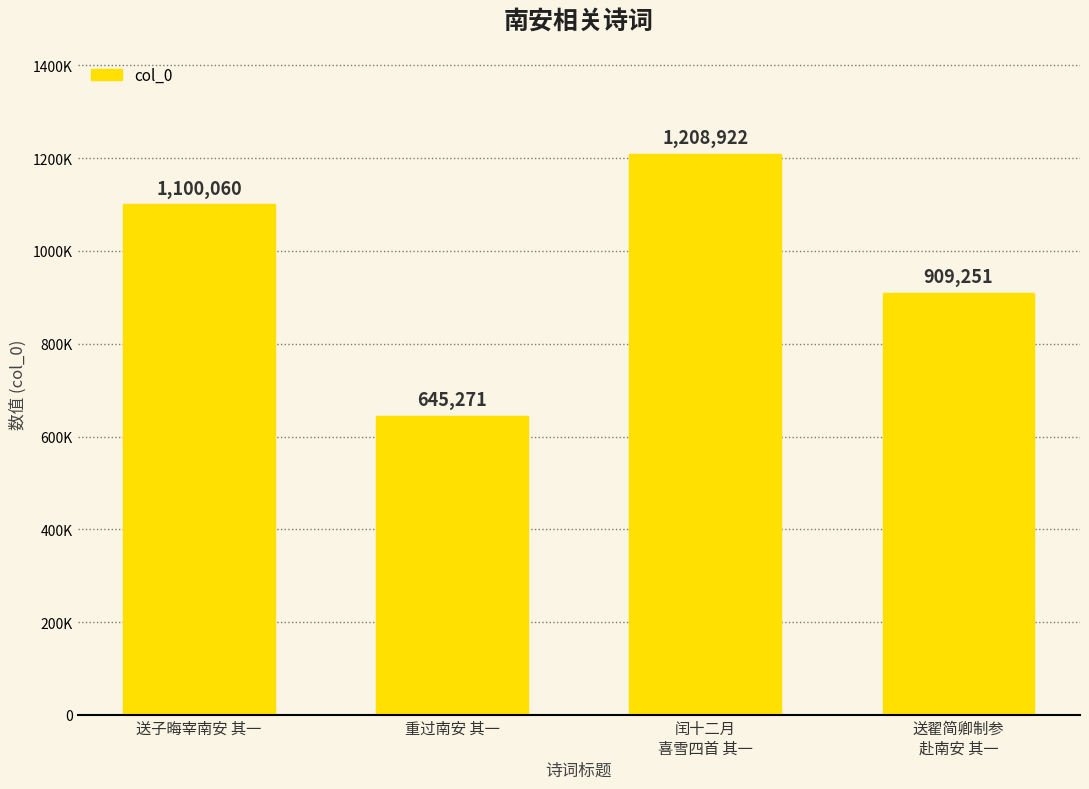

Does the chart contain any negative values?

No